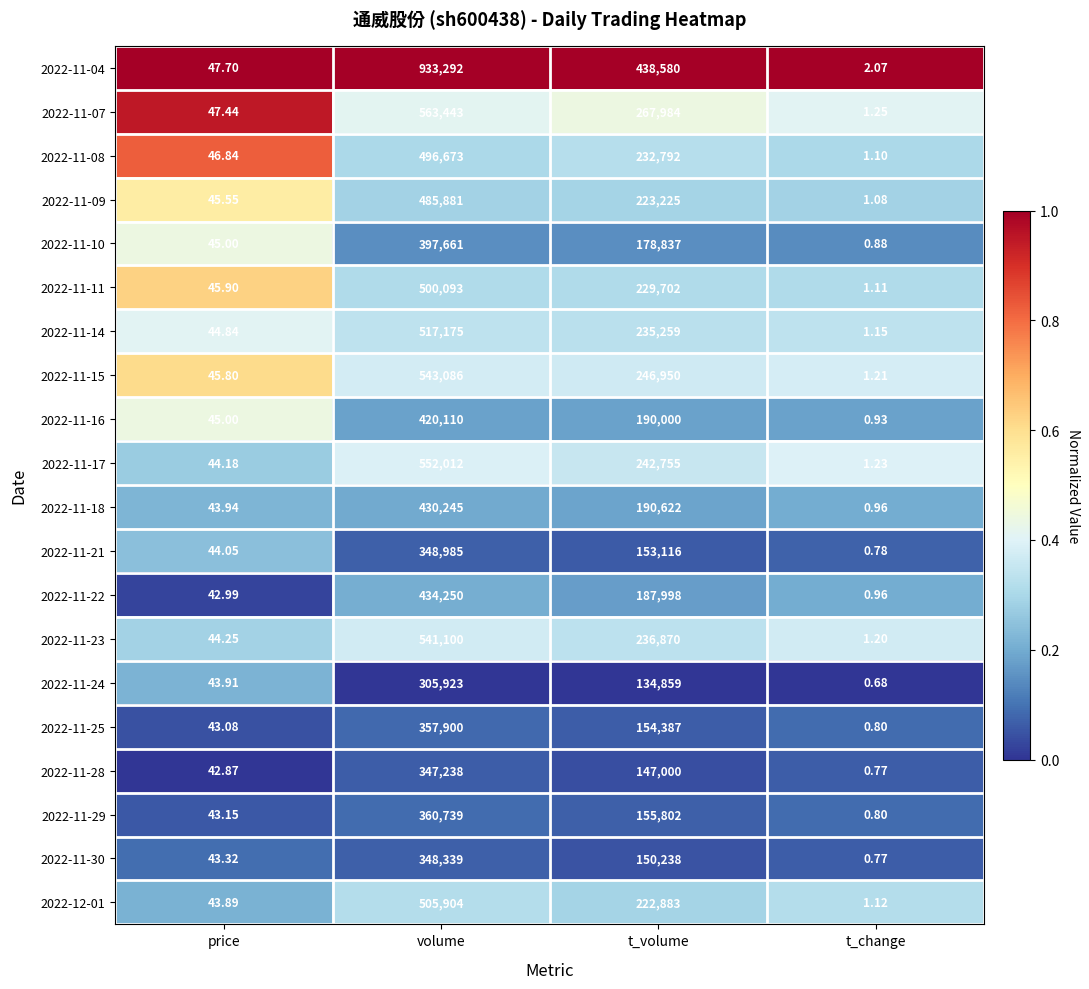

At which category does the chart reach its minimum across all series?

t_change